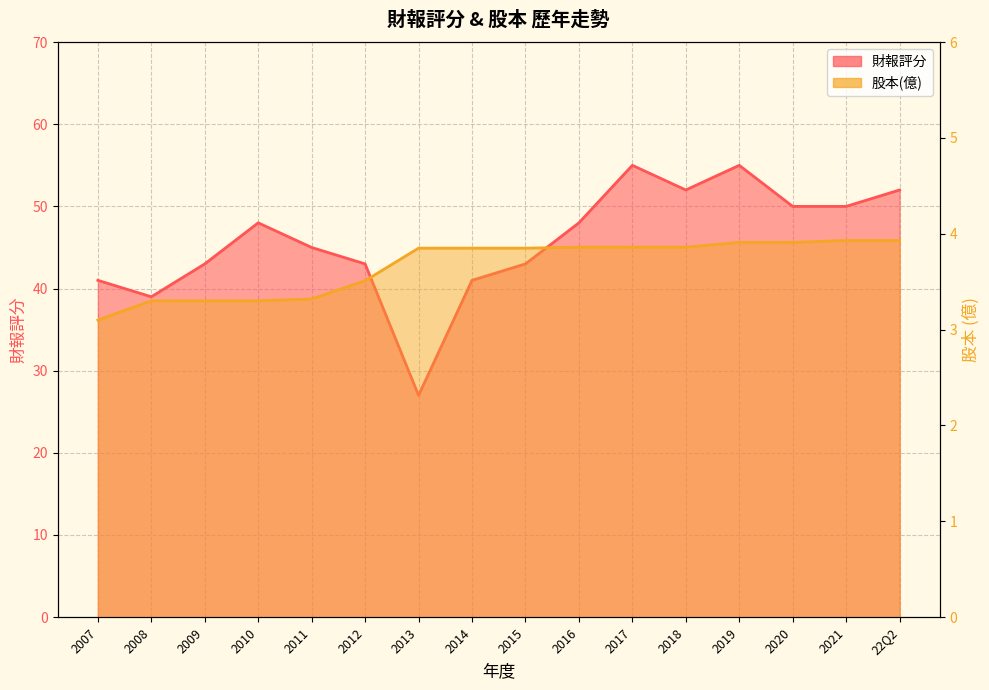

What is the sum of the 財報評分 values at 2010 and 2021?

98.0